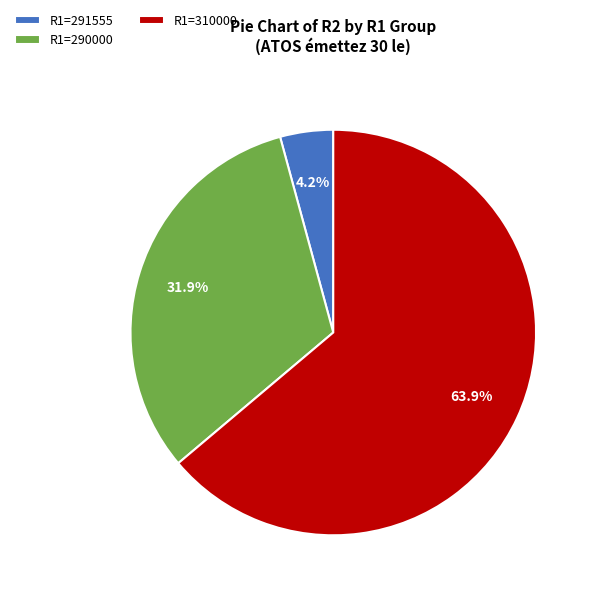

True or false: R1=291555 accounts for 4% of the total.

True